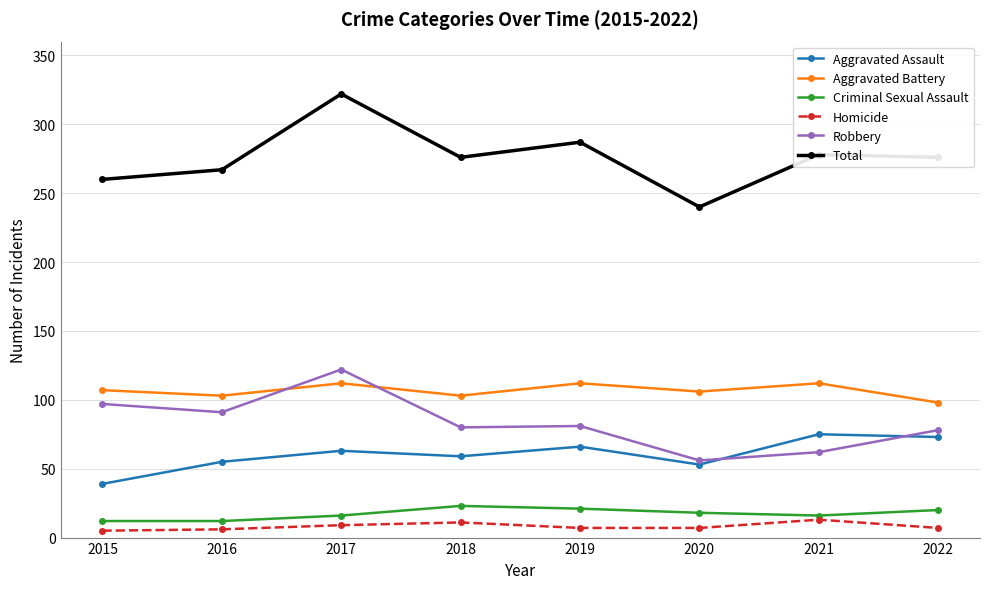

Rank the series at 2016 from lowest to highest value.

Homicide, Criminal Sexual Assault, Aggravated Assault, Robbery, Aggravated Battery, Total